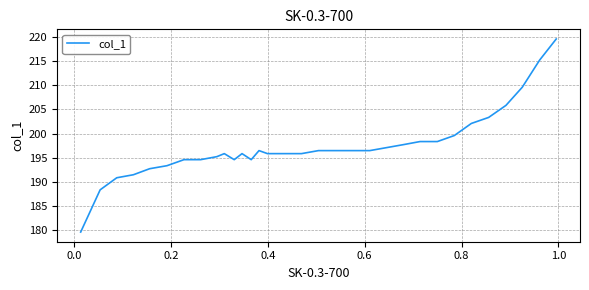

How many lines are shown in the chart?

1